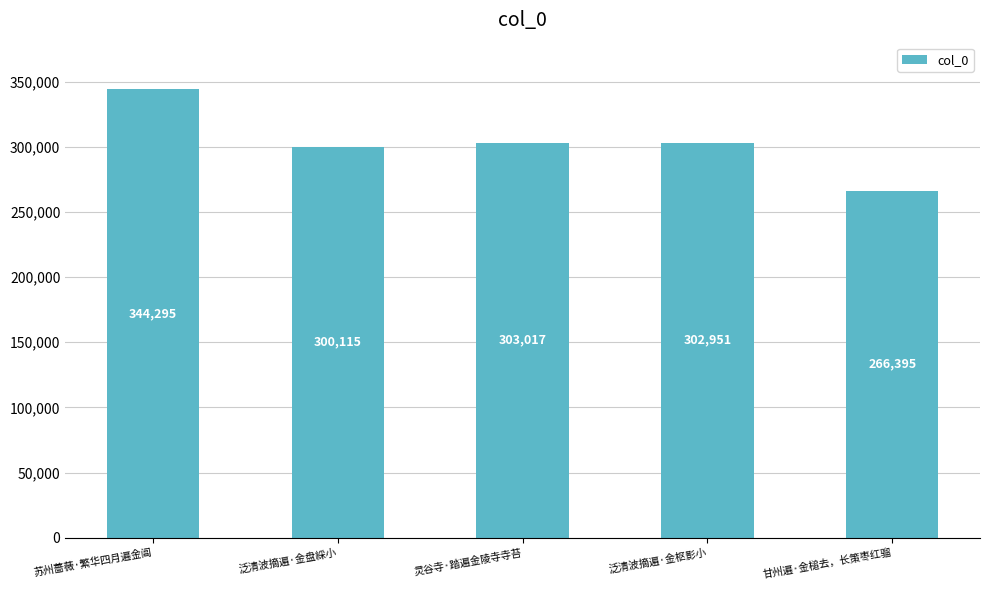

What is the smallest value displayed?

266395